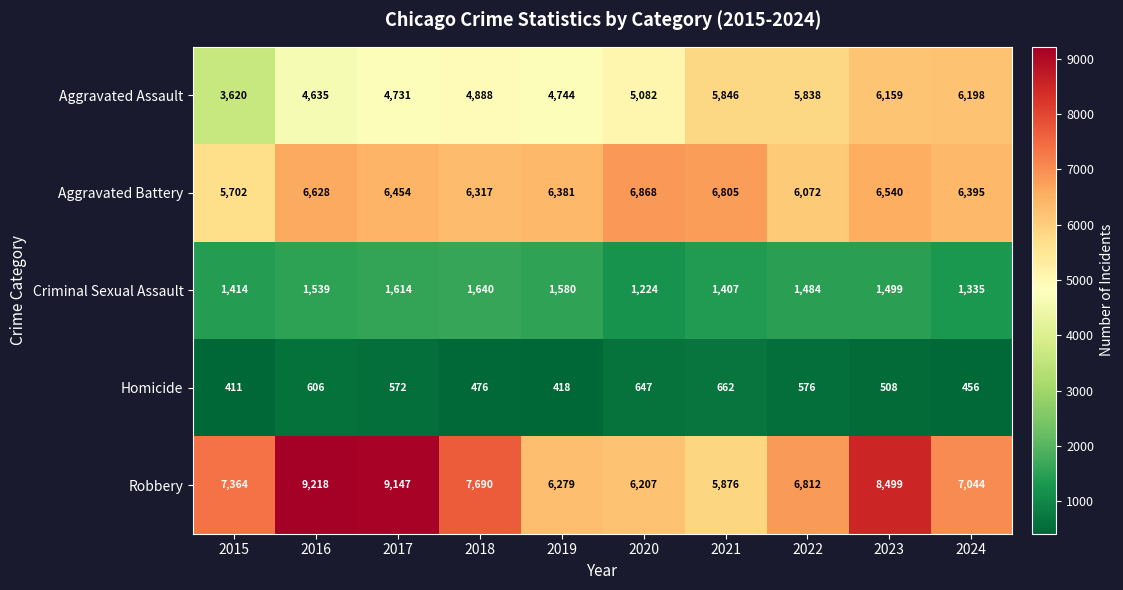

What is the difference between the second highest and minimum values in the Aggravated Assault series?

2539